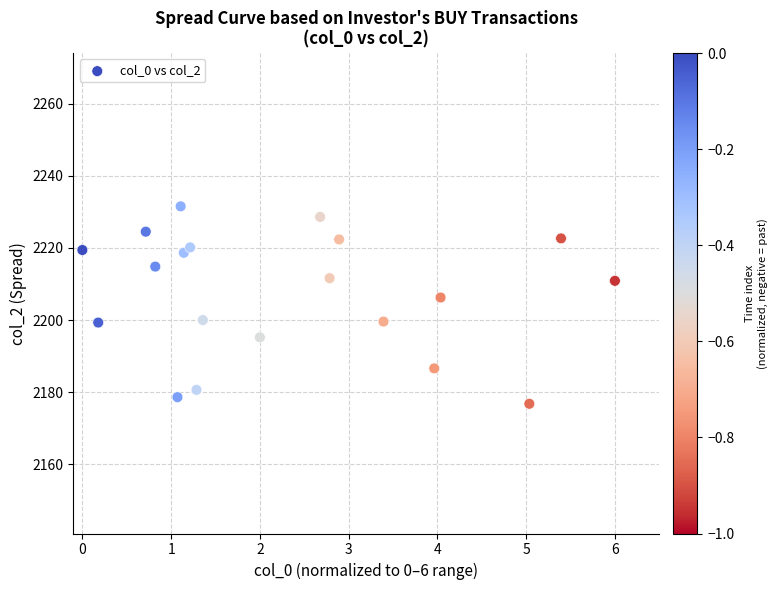

What is the range of Y values (max minus min)?

54.7